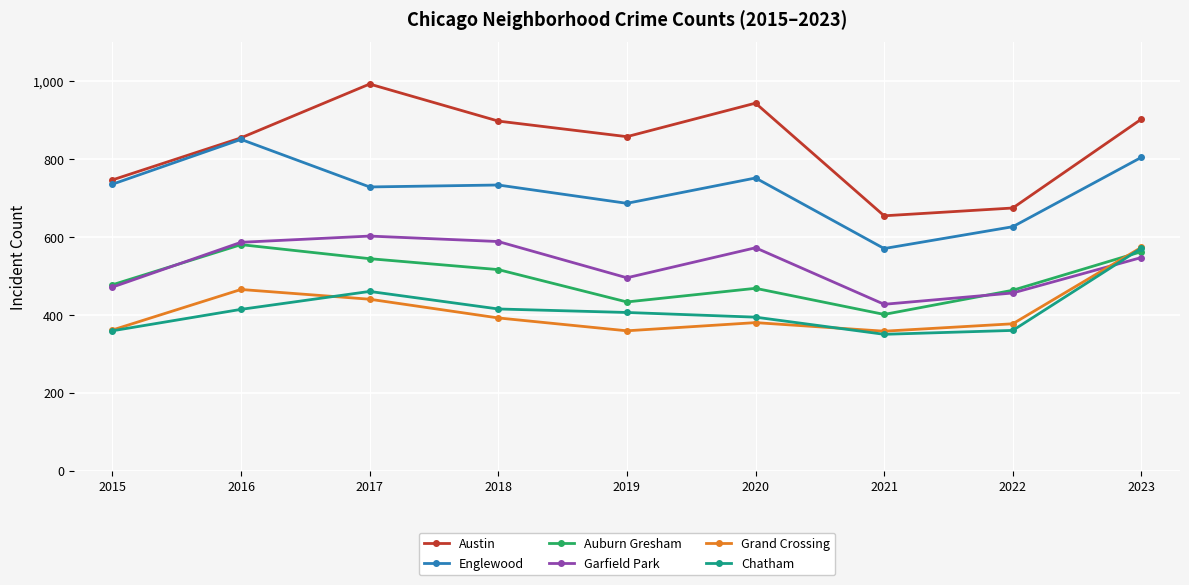

What is the value of the Austin point at the 2nd from the left?

854